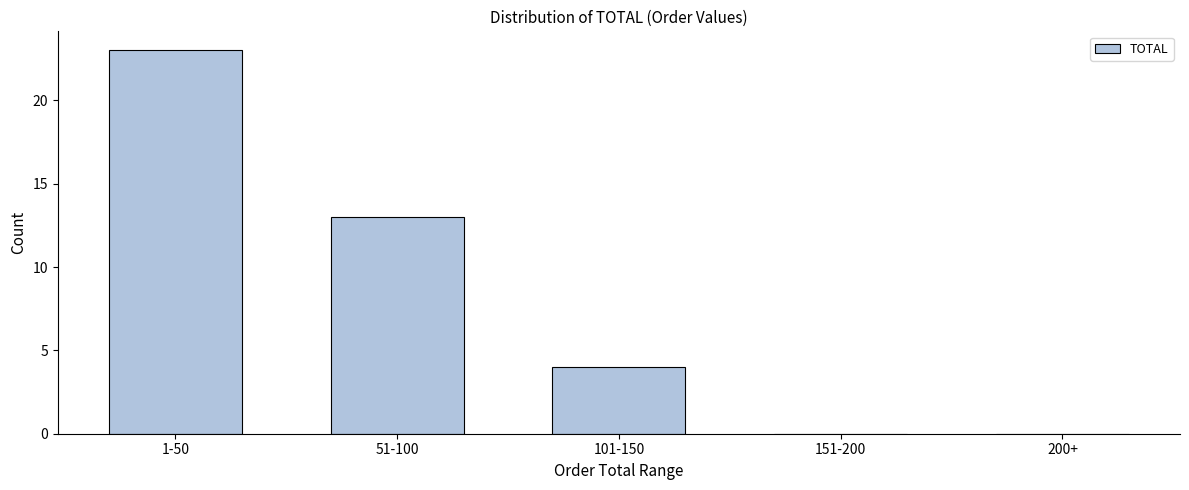

Reading right to left, transcribe all the data shown in this chart.

200+=0	151-200=0	101-150=4	51-100=13	1-50=23